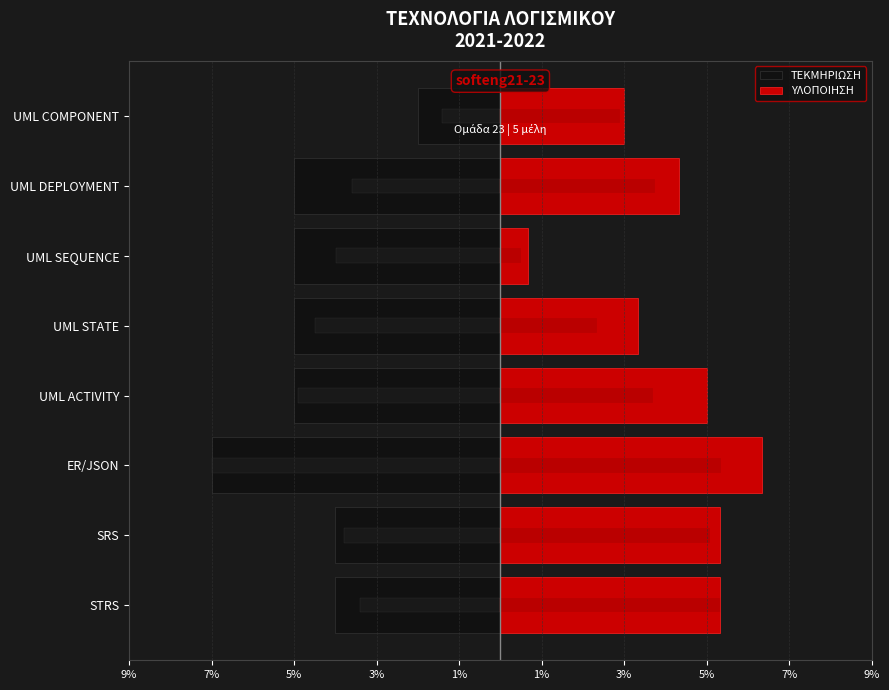

What is the difference between the maximum and second lowest values in the ΥΛΟΠΟΙΗΣΗ series?

3.3